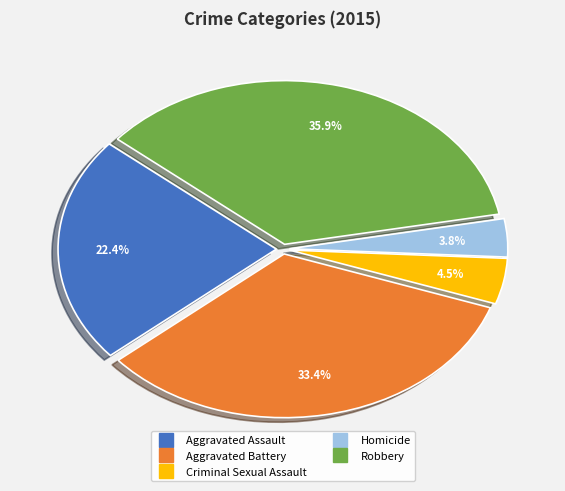

Which category has the smallest portion of the pie?

Homicide